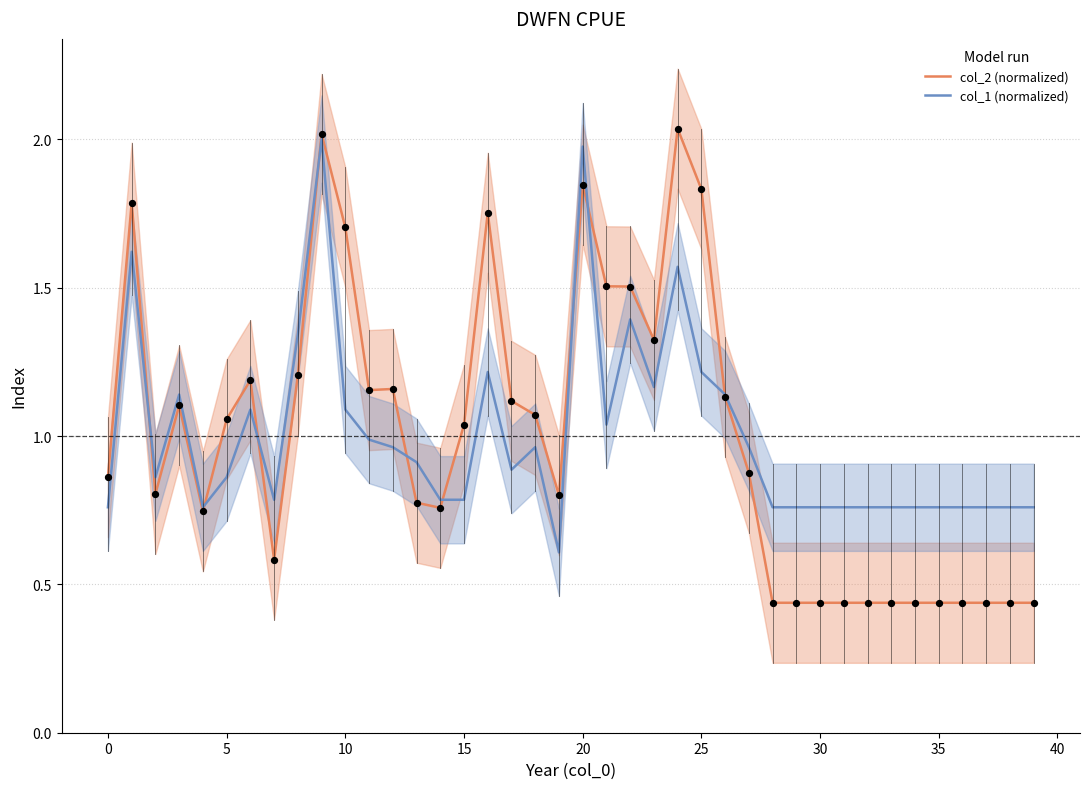

Which series reaches the minimum Y coordinate?

col_2 (normalized)